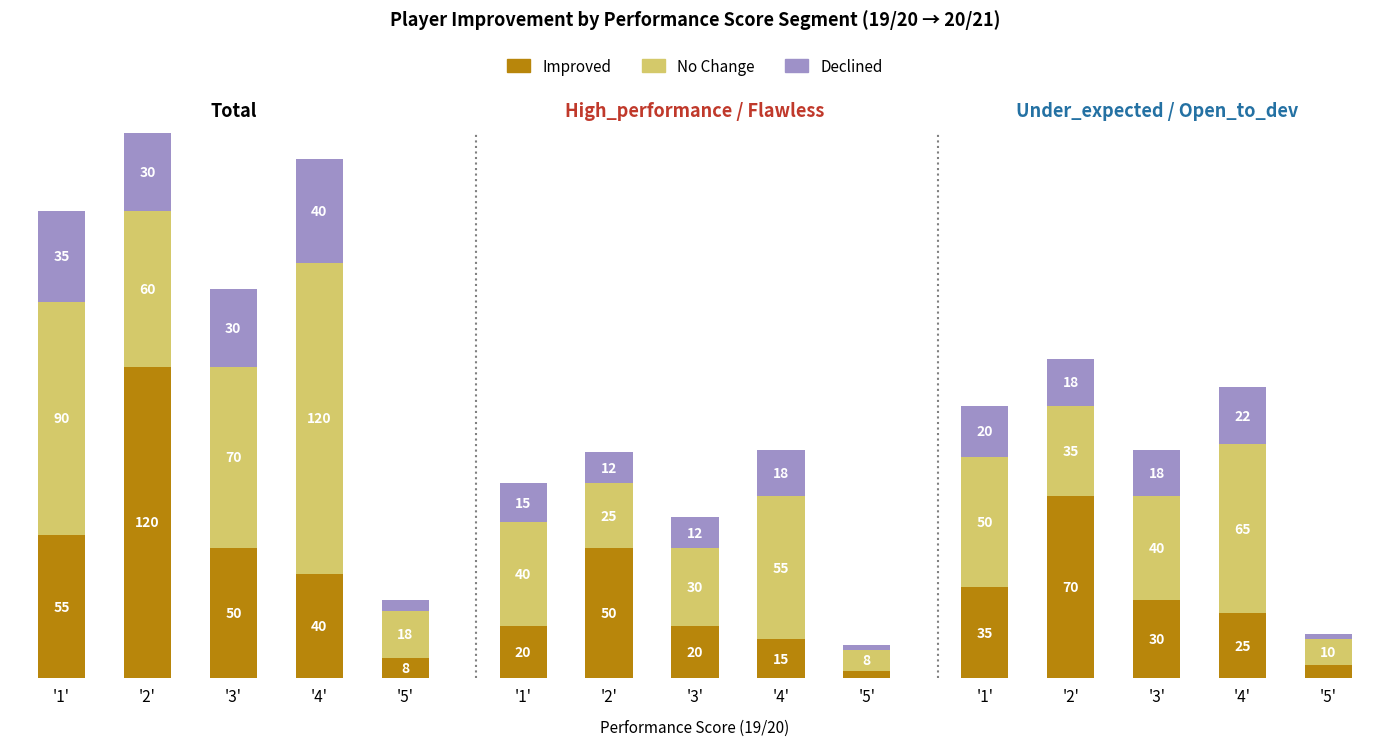

Where does the Improved series first go above 30?

'1'